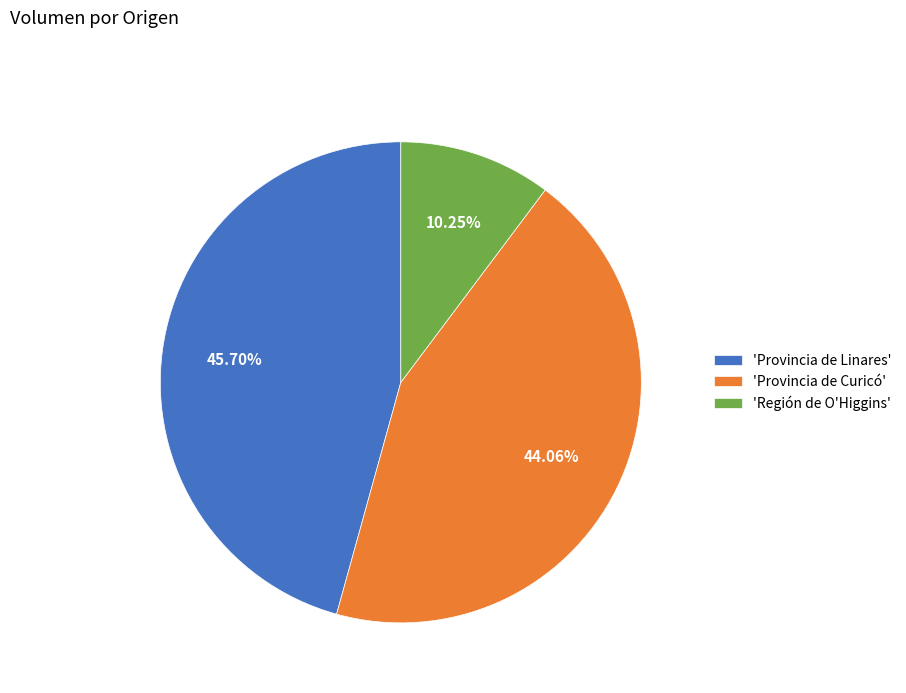

Is there any slice that represents more than half of the pie?

No